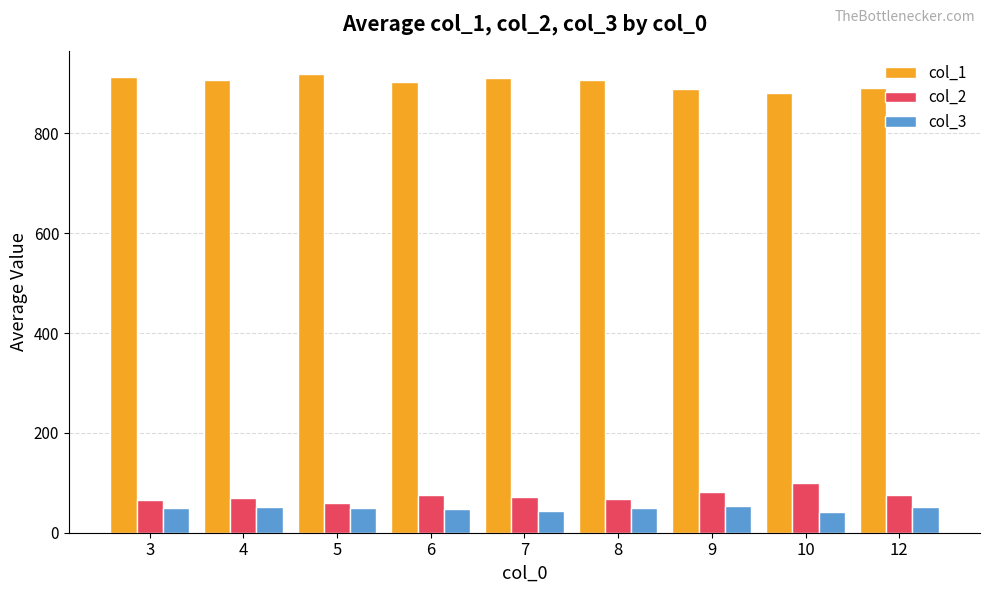

What is the sum of all col_3 values?

438.2